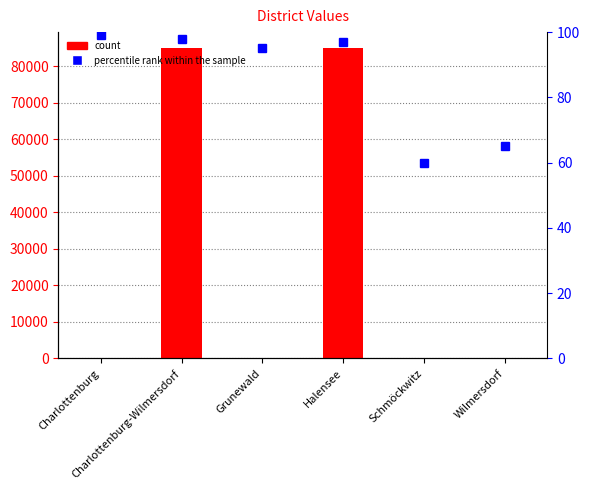

List the labels in order of value, largest first.

Halensee, Charlottenburg-Wilmersdorf, Wilmersdorf, Schmöckwitz, Grunewald, Charlottenburg